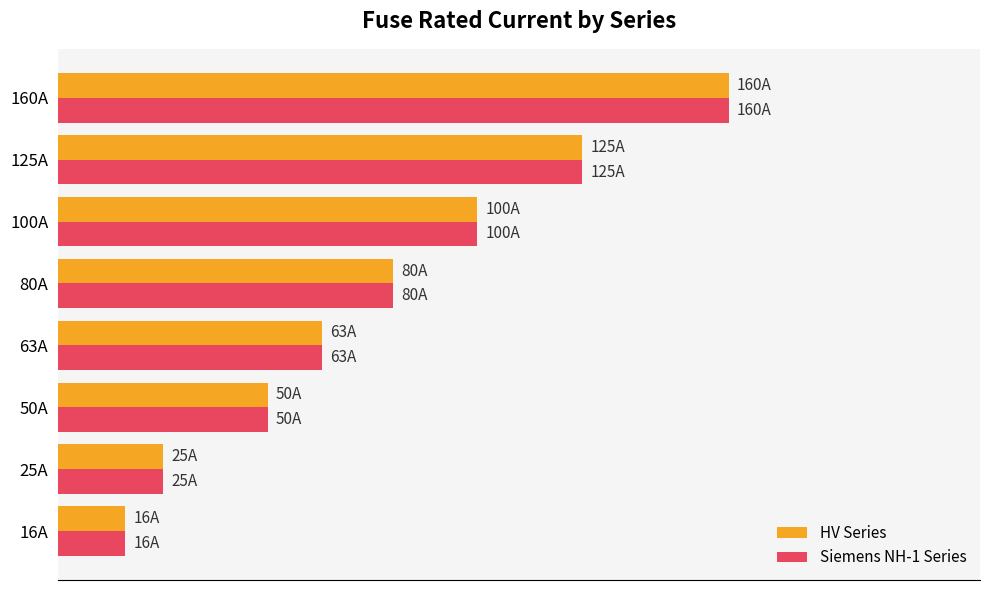

Reading left to right, transcribe all the data shown in this chart.

HV Series: 16	25	50	63	80	100	125	160
Siemens NH-1 Series: 16	25	50	63	80	100	125	160